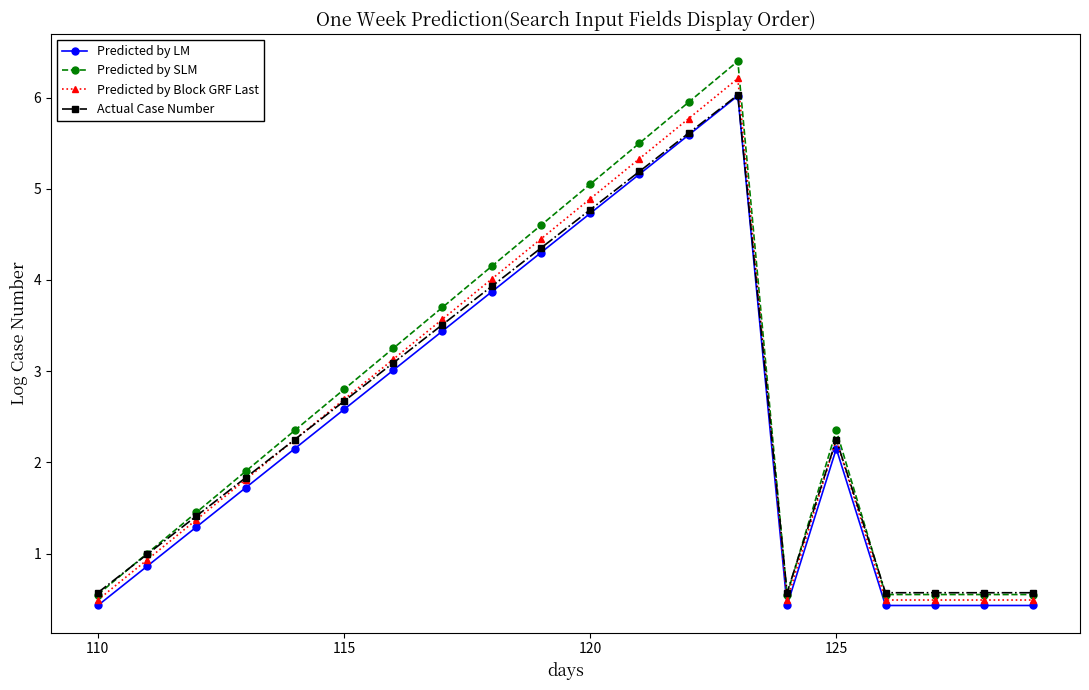

Which series has the largest total across all categories?

Predicted by SLM